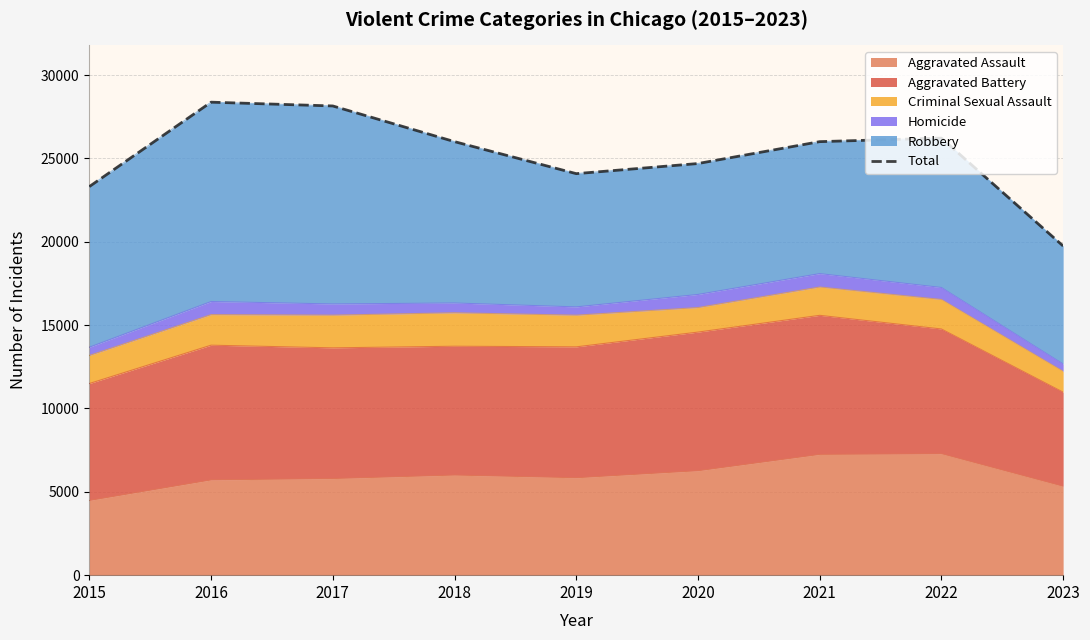

Is it true that Aggravated Assault equals 4480 at 2015?

True